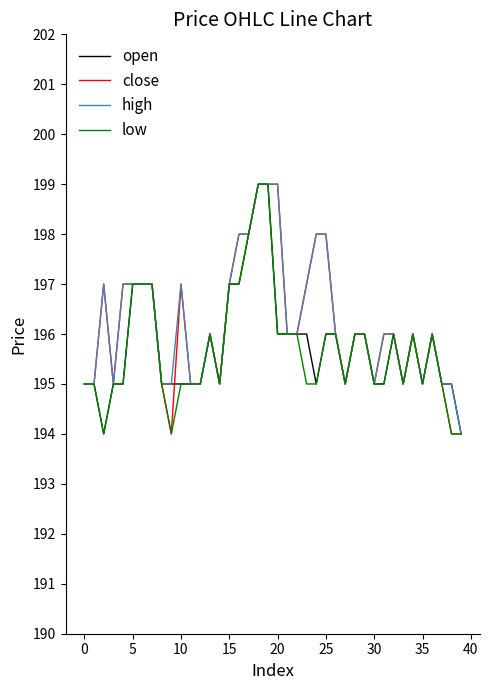

Is this an area chart (filled region under the line)?

No